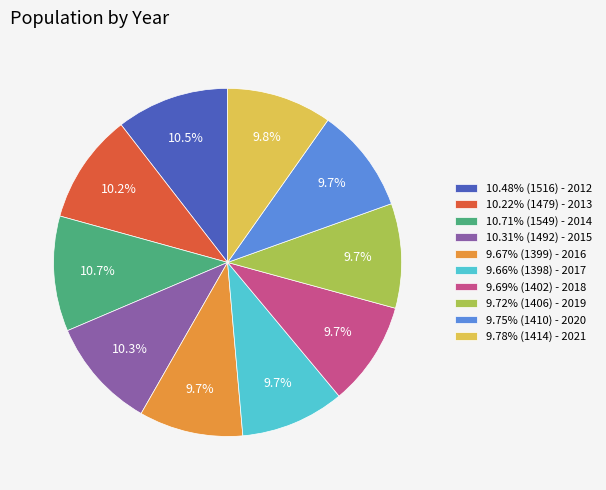

What is the total percentage of 10.31% (1492) - 2015 and 9.69% (1402) - 2018?

20.0%